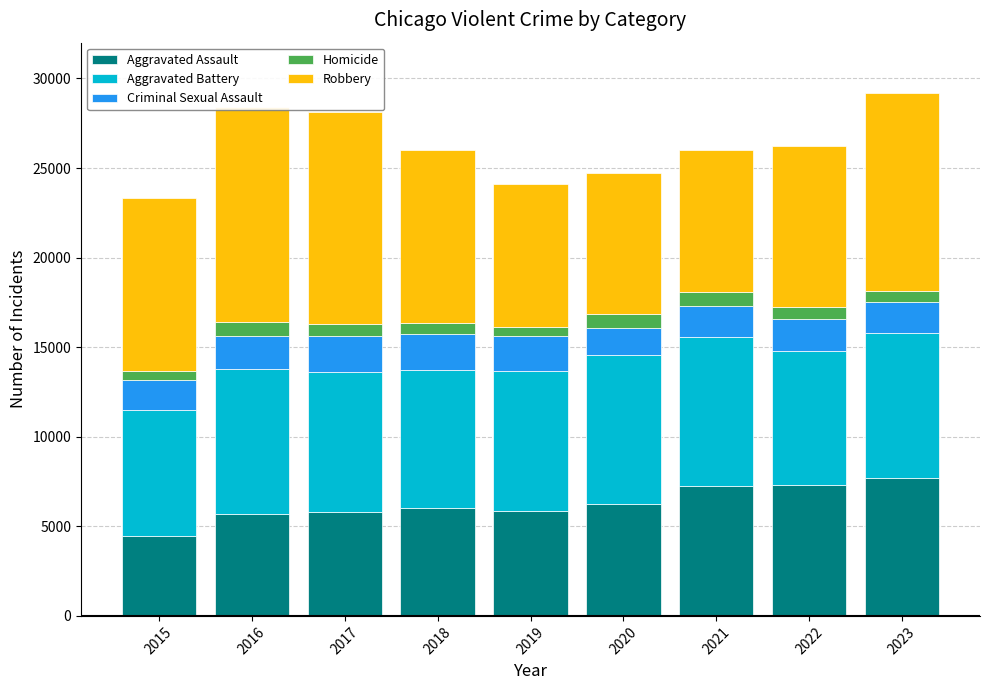

Where does the Aggravated Battery series first go above 7857?

2016